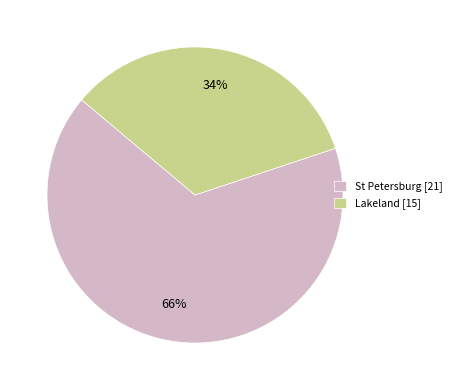

Which slice is the largest?

St Petersburg [21]